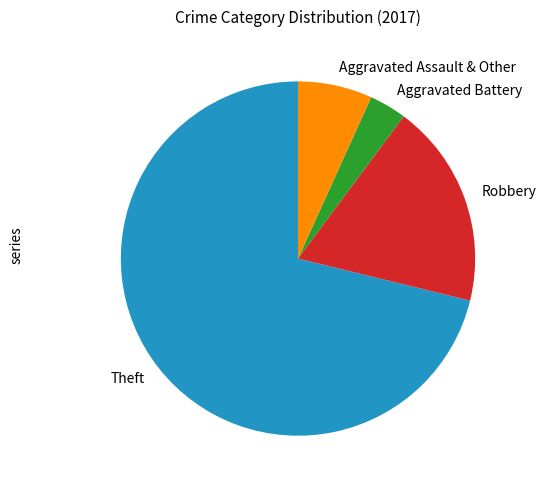

How many slices are in this pie chart?

4